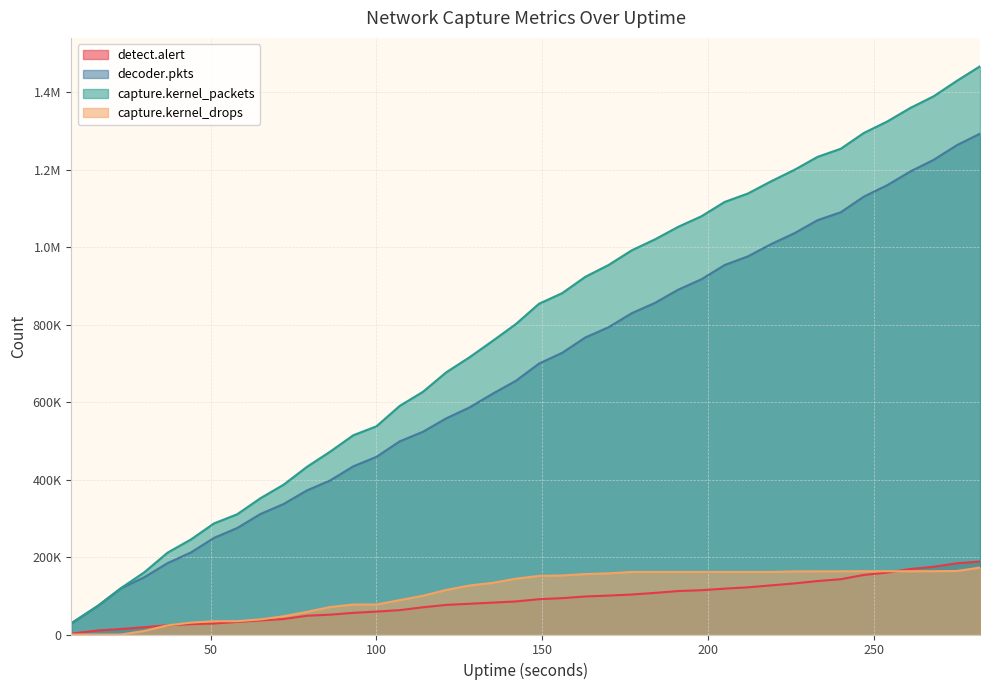

Is the value of decoder.pkts at 93 greater than the value of capture.kernel_drops at 184?

Yes